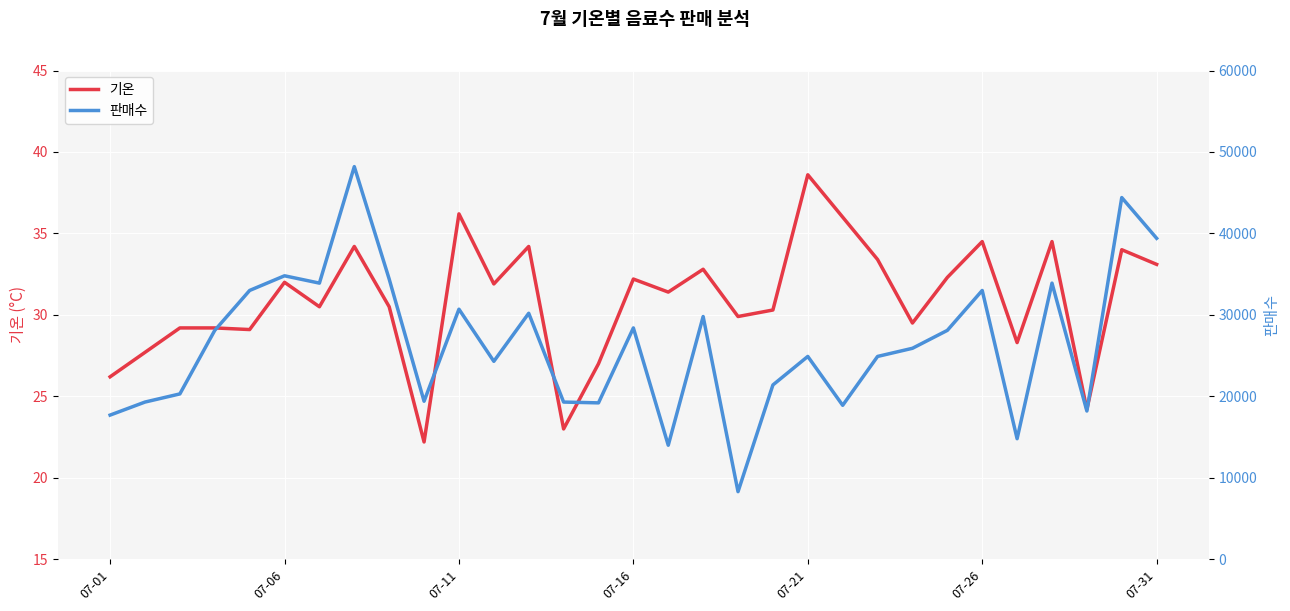

The value of 기온 at 07-31 is 19.5. True or false?

False